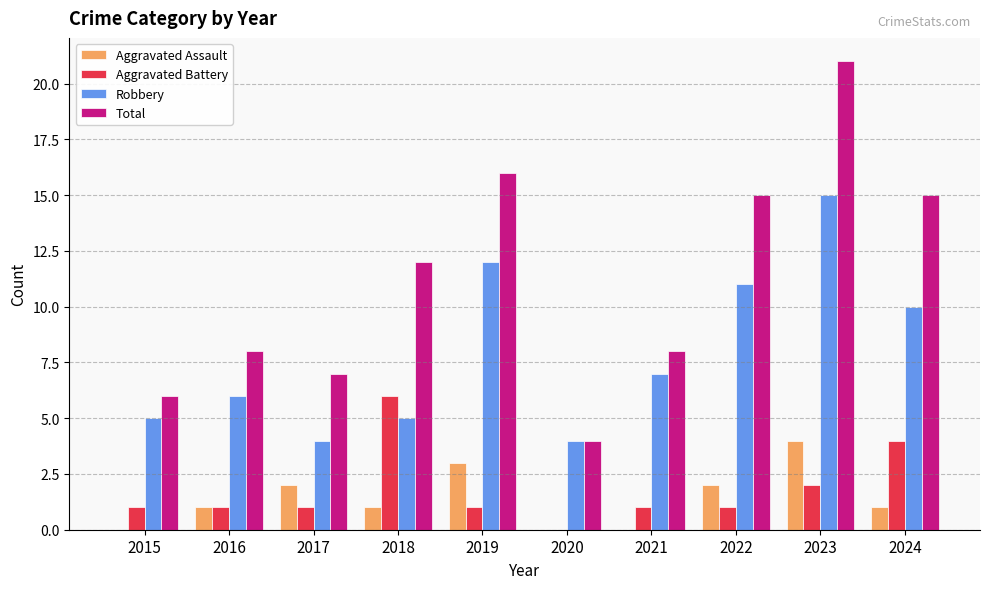

Reading left to right, transcribe all the data shown in this chart.

Aggravated Assault: 2015=0	2016=1	2017=2	2018=1	2019=3	2020=0	2021=0	2022=2	2023=4	2024=1
Aggravated Battery: 2015=1	2016=1	2017=1	2018=6	2019=1	2020=0	2021=1	2022=1	2023=2	2024=4
Robbery: 2015=5	2016=6	2017=4	2018=5	2019=12	2020=4	2021=7	2022=11	2023=15	2024=10
Total: 2015=6	2016=8	2017=7	2018=12	2019=16	2020=4	2021=8	2022=15	2023=21	2024=15